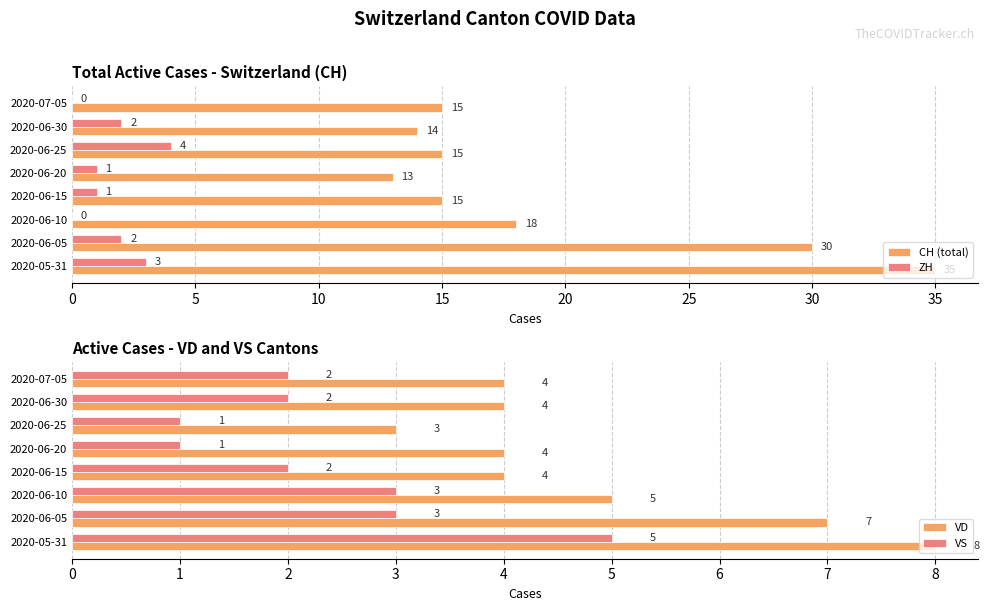

Is the value of CH (total) at 2020-07-05 greater than the value of ZH at 2020-06-20?

Yes